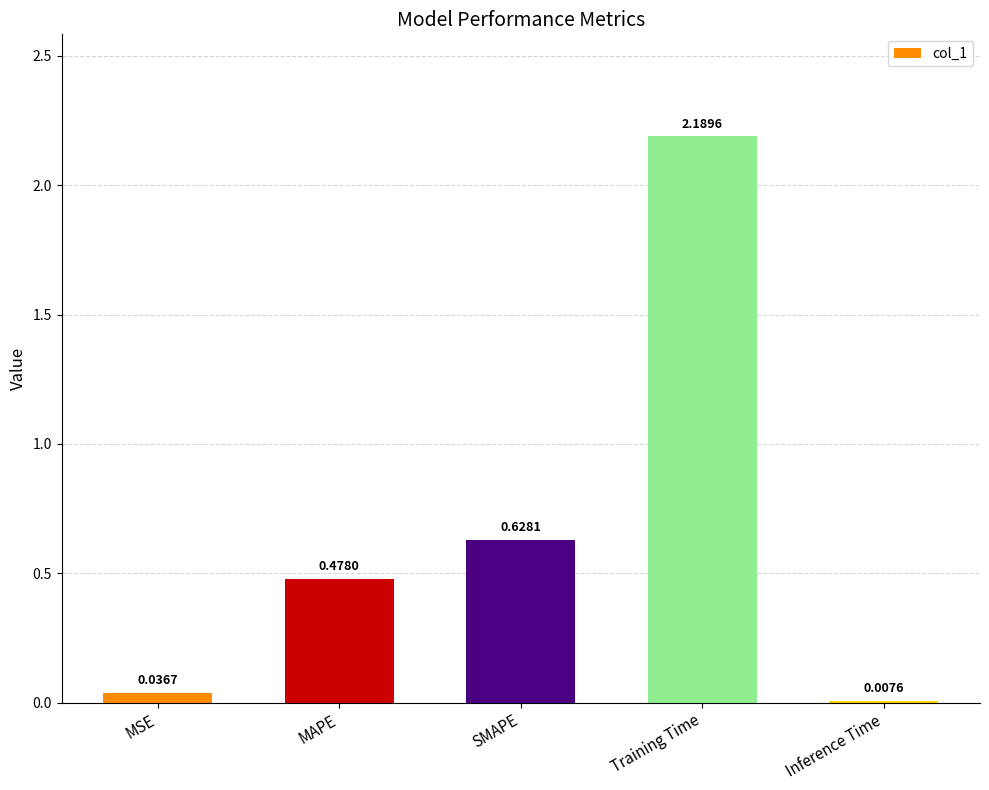

Which has a higher value, Training Time or SMAPE?

Training Time